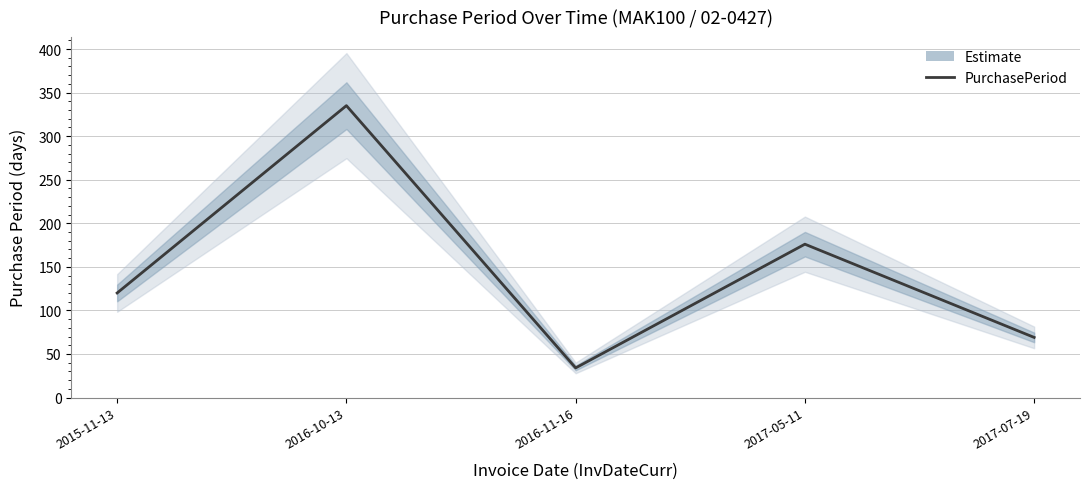

What is the difference between the values at 2017-07-19 and 2015-11-13?

51